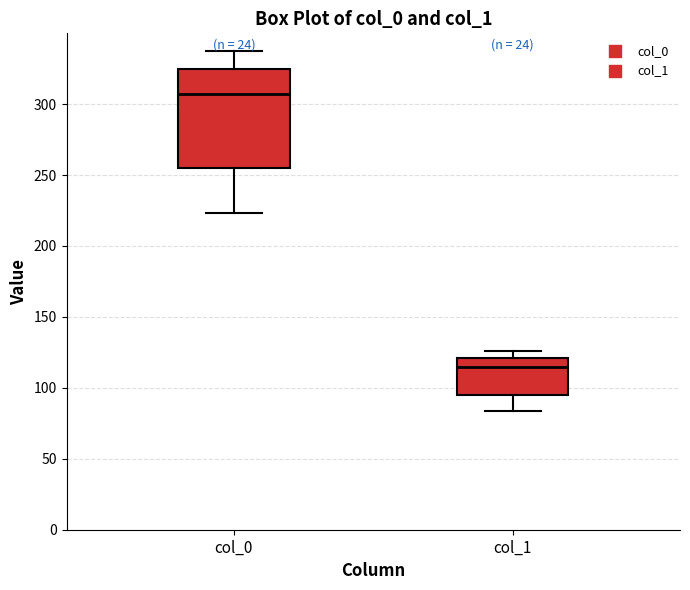

Which box's median line is the highest?

col_0